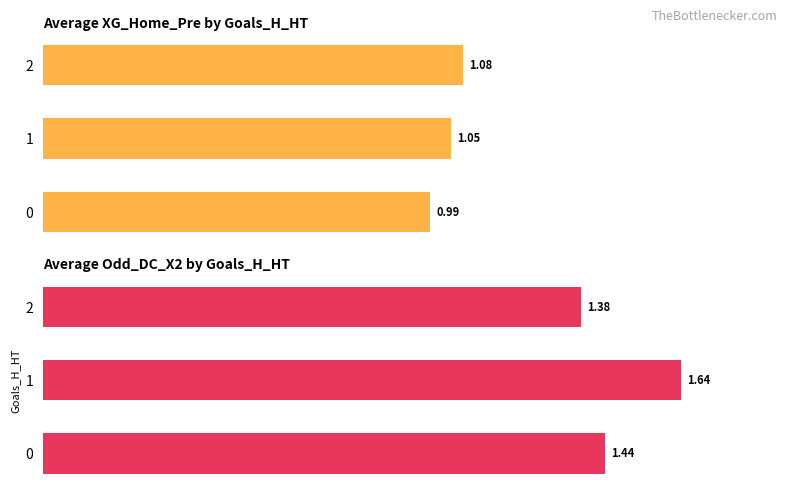

What is the total value across all series at 0?

148.7